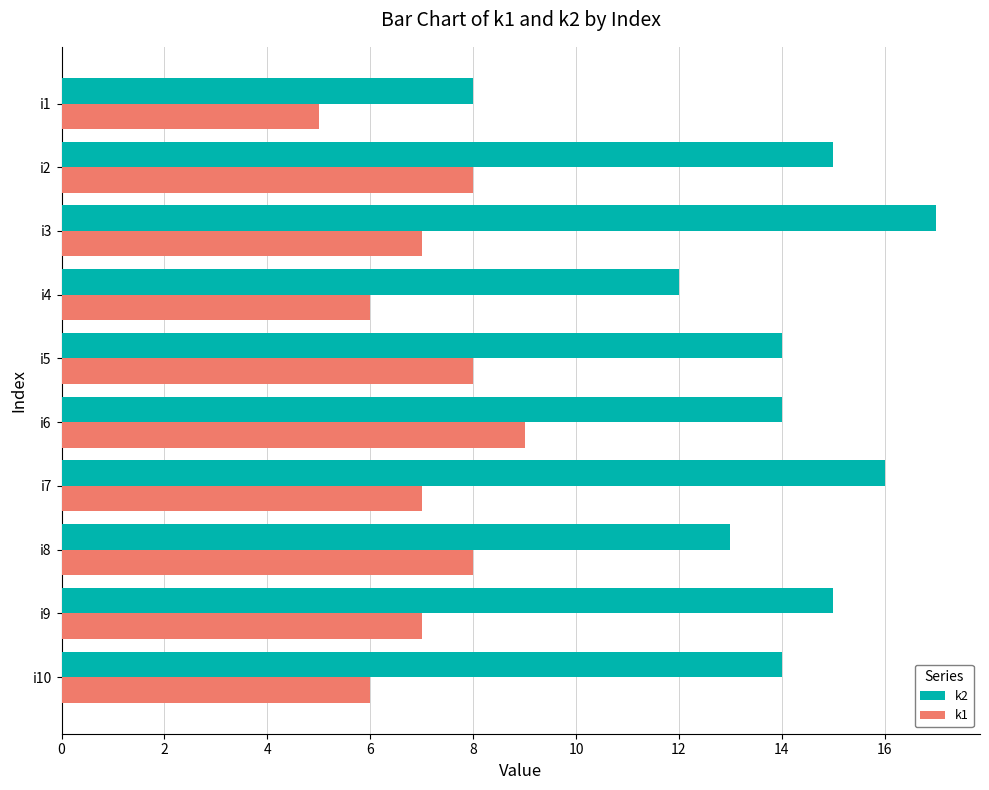

Rank the series at i4 from highest to lowest value.

k2, k1